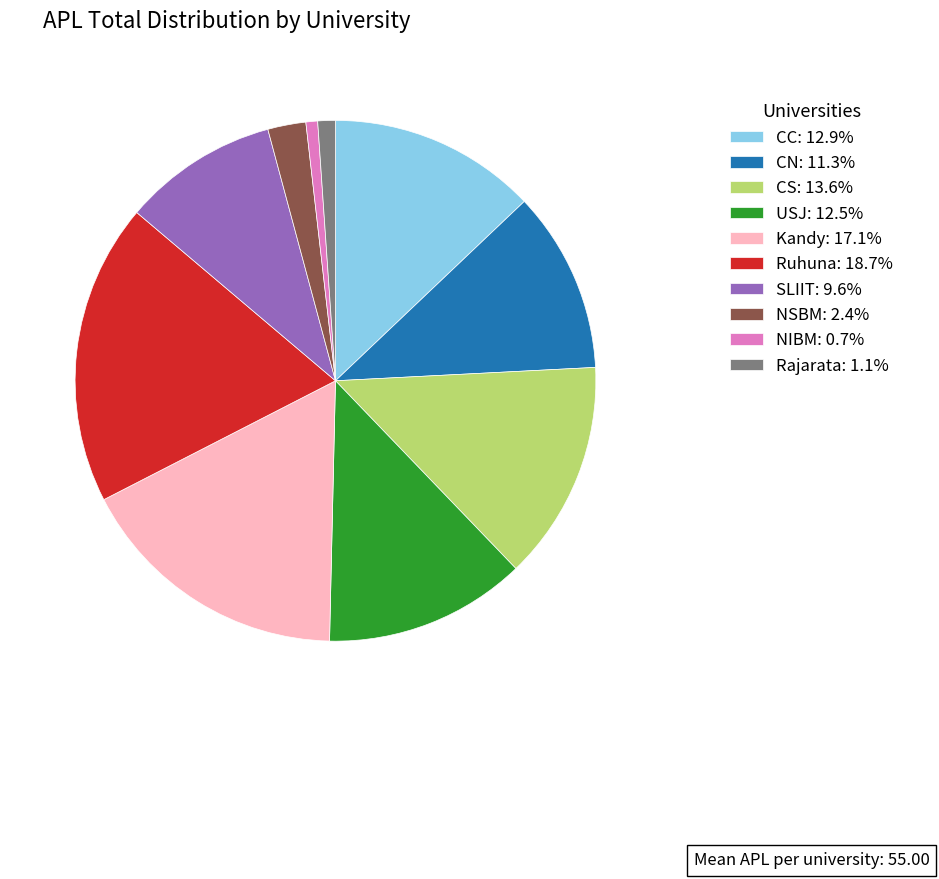

Is Kandy the majority of the pie?

No